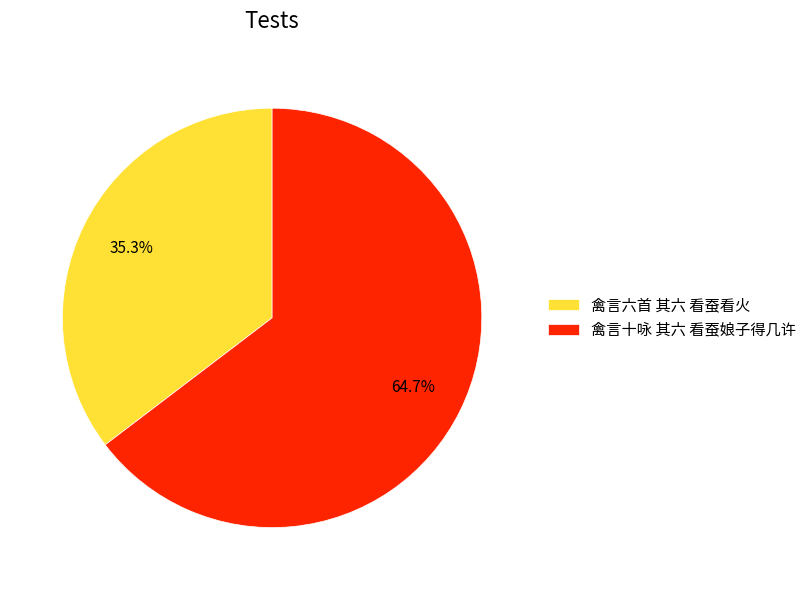

What is the ratio of the value at 禽言六首 其六 看蚕看火 to the value at 禽言十咏 其六 看蚕娘子得几许?

0.5